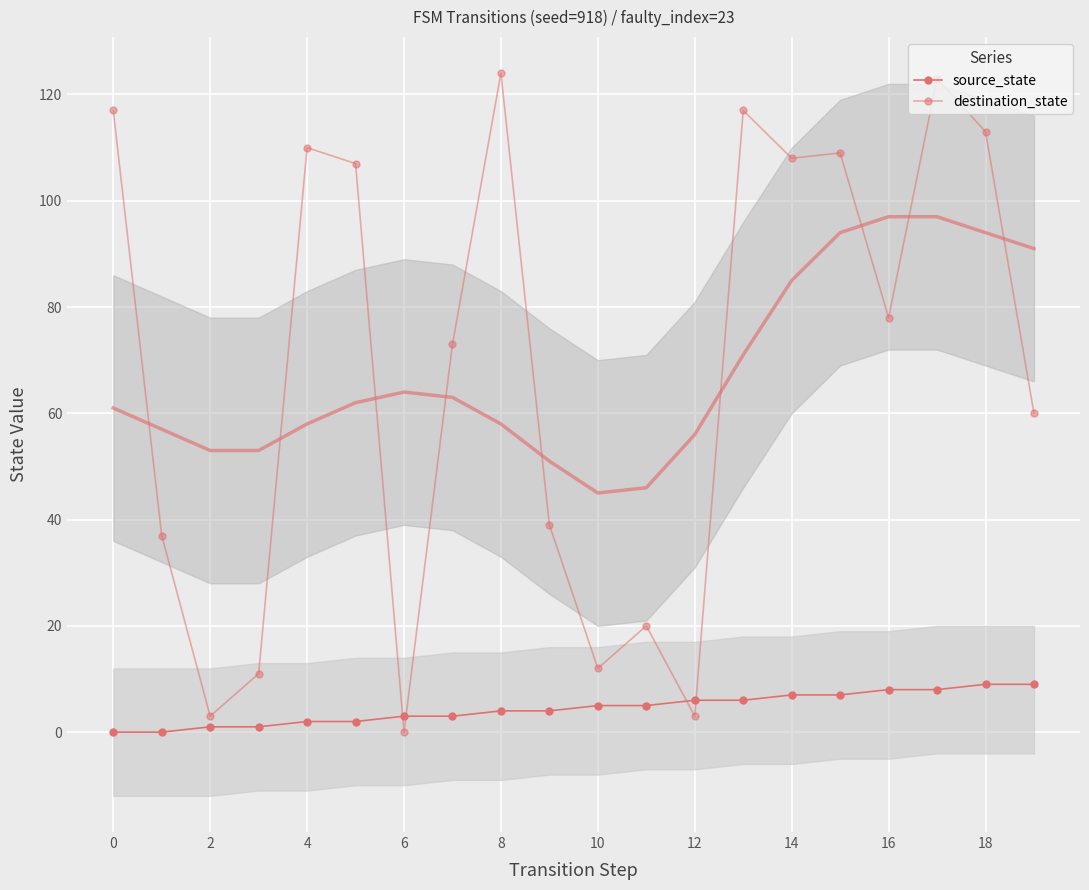

At which category is the sum across all series the highest?

17